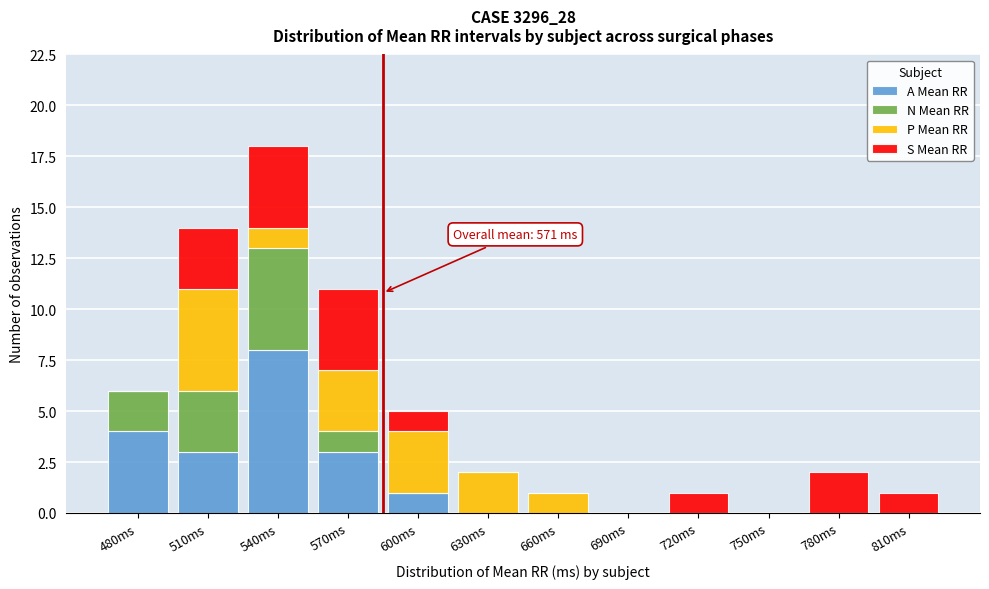

What is the total value across all series at 480ms?

6